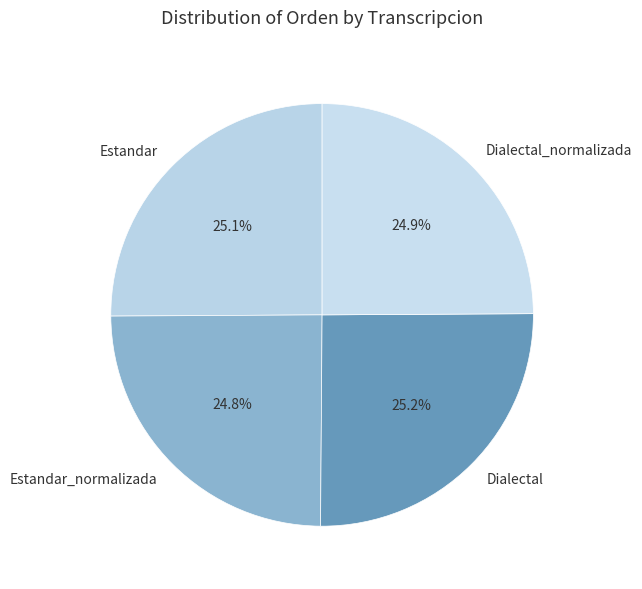

What percentage is NOT represented by Dialectal_normalizada?

75.1%